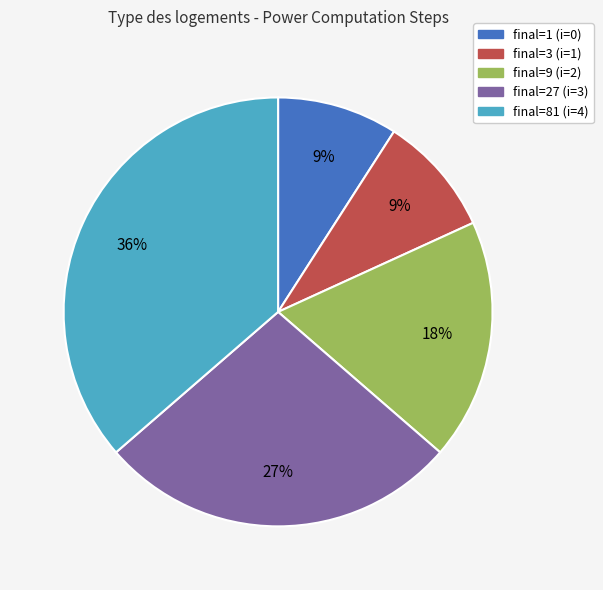

To the nearest percent, what portion does final=9 (i=2) represent?

18%